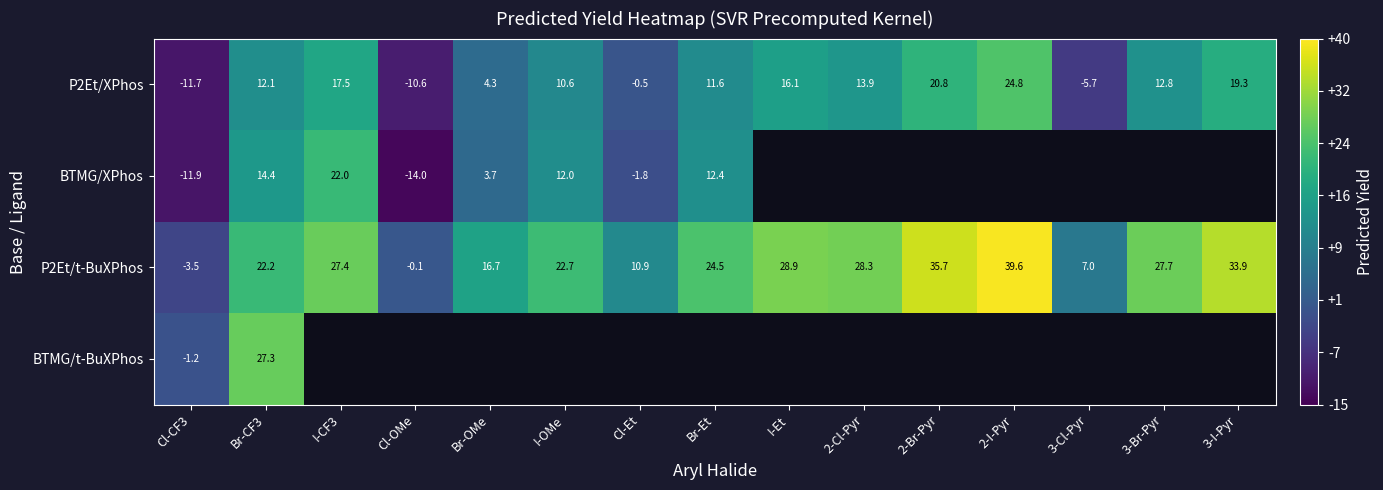

Is the value of P2Et/t-BuXPhos at Cl-Et greater than the value of P2Et/XPhos at 2-I-Pyr?

No